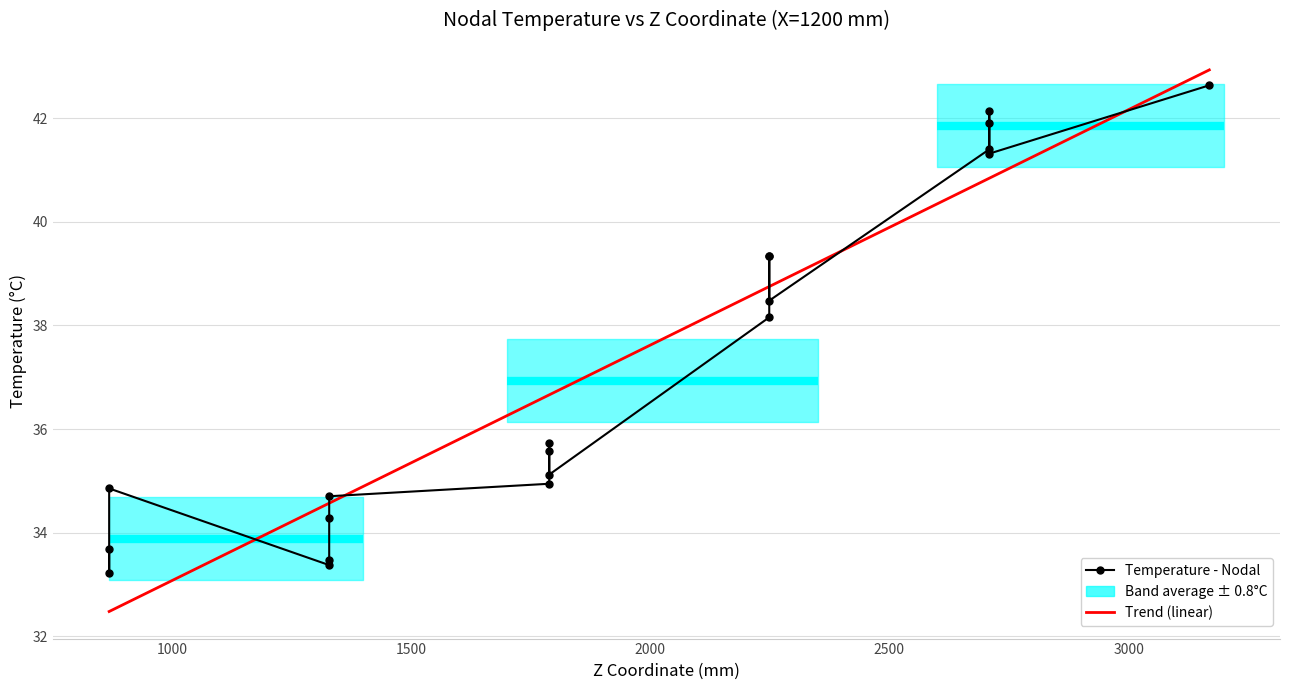

The value of Temperature - Nodal at 1500 is 49.2. True or false?

False